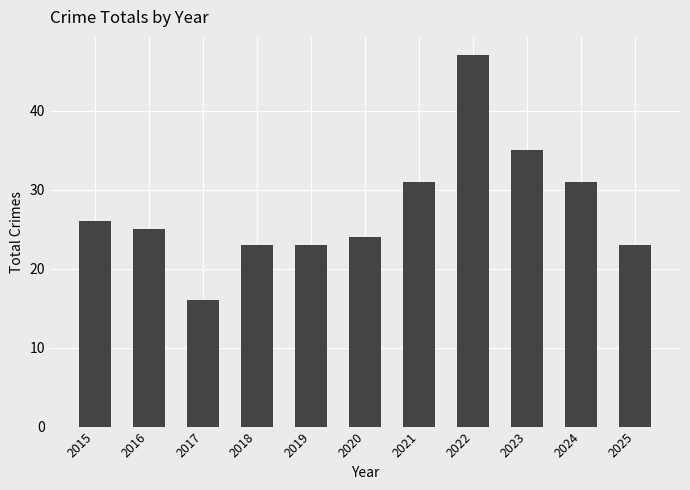

Between 2016 and 2023, which is larger?

2023